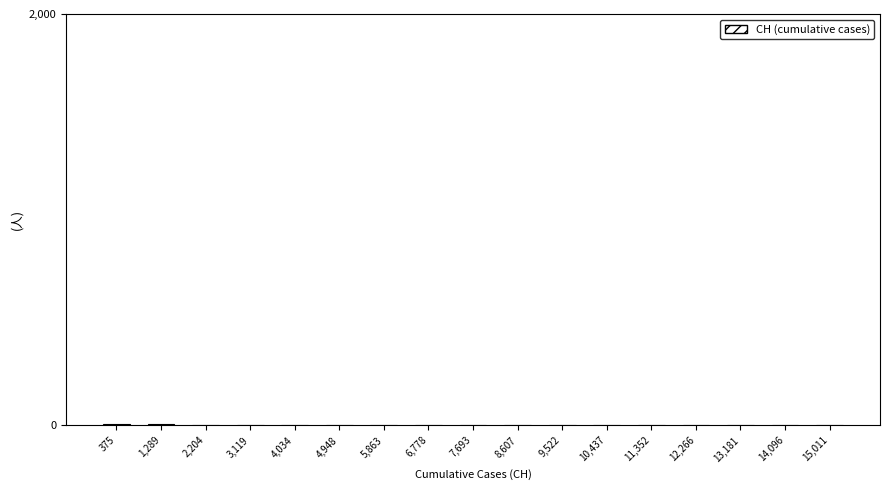

What is the sum of all values?

40